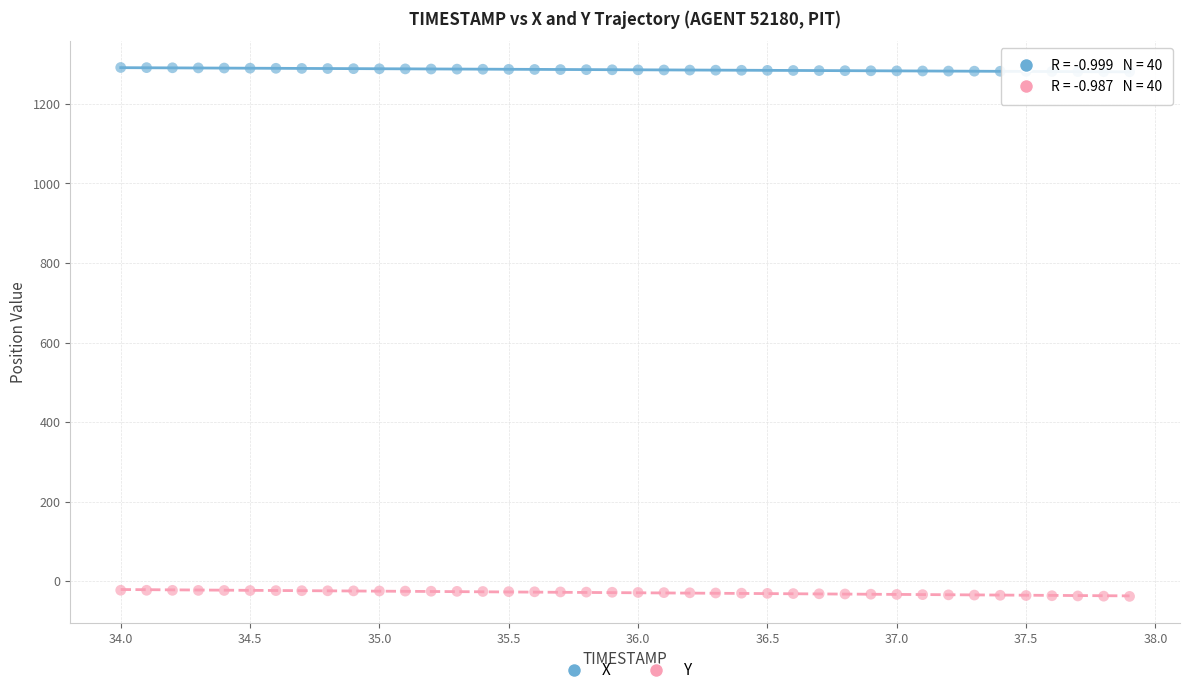

Which series reaches the maximum Y coordinate?

X